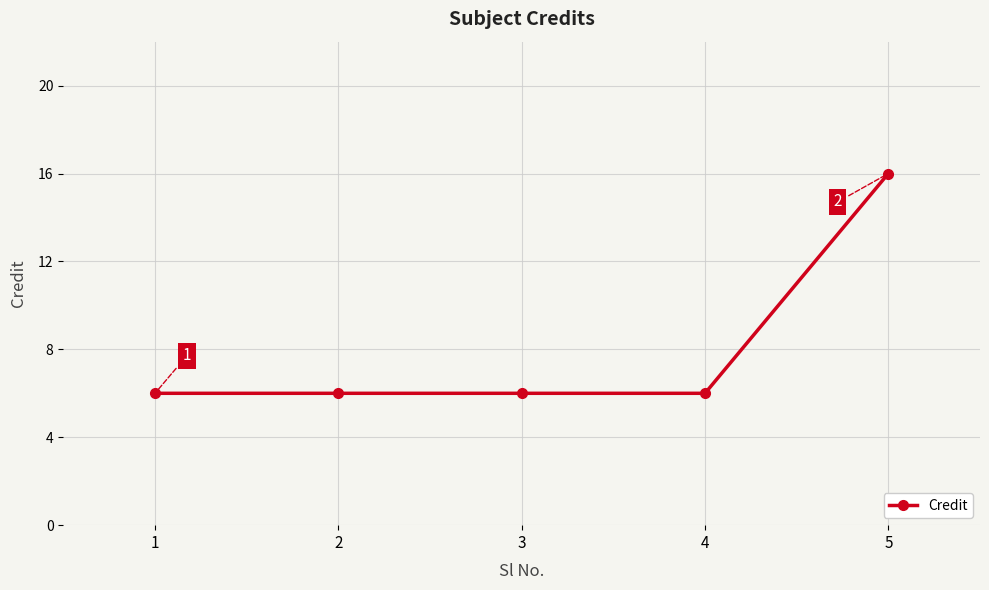

What is the value of the 2nd point from the left?

6